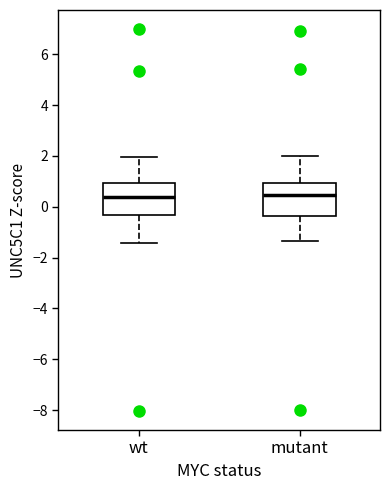

Reading left to right, transcribe this box plot: for each box, give where its median line is, the range the box spans, and where its two whiskers end, as read against the y-axis. The values are not printed on the chart, so give them approximately, as read against the axis.

wt: median 0.4, box -0.4 to 1.0, whiskers -1.4 to 2.0
mutant: median 0.4, box -0.4 to 1.0, whiskers -1.4 to 2.0